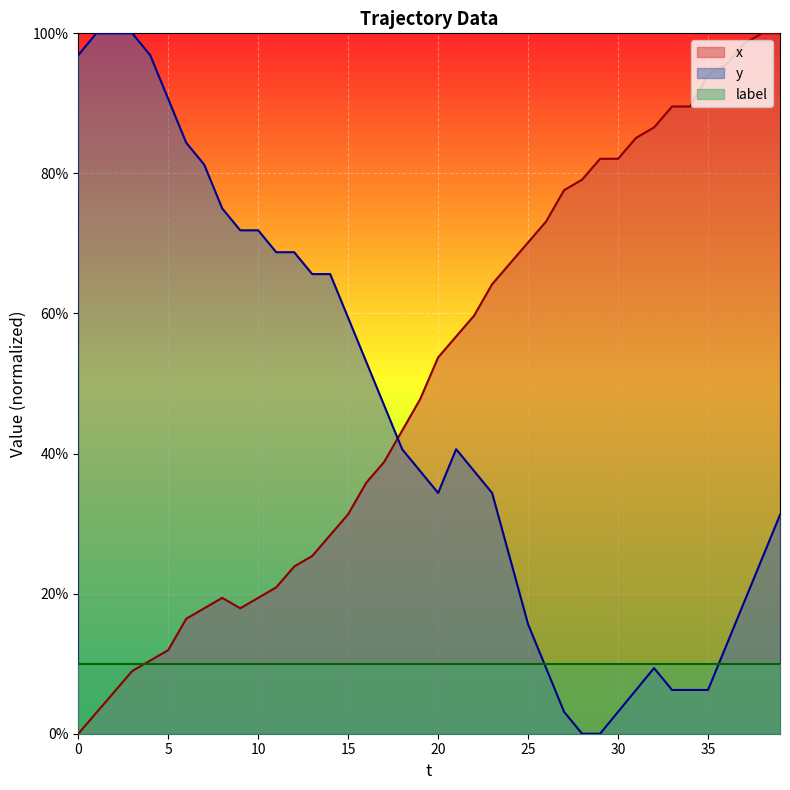

The value of x at 20 is 53.7. True or false?

True